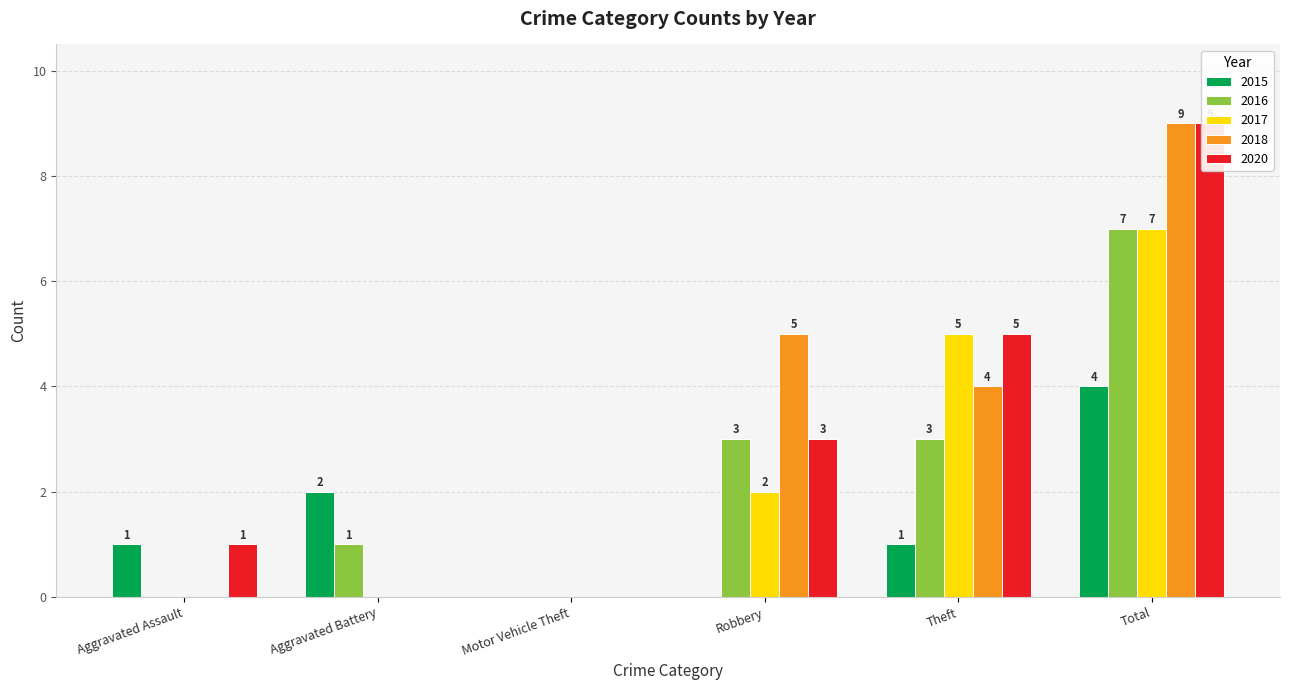

What is the maximum value for 2016?

7